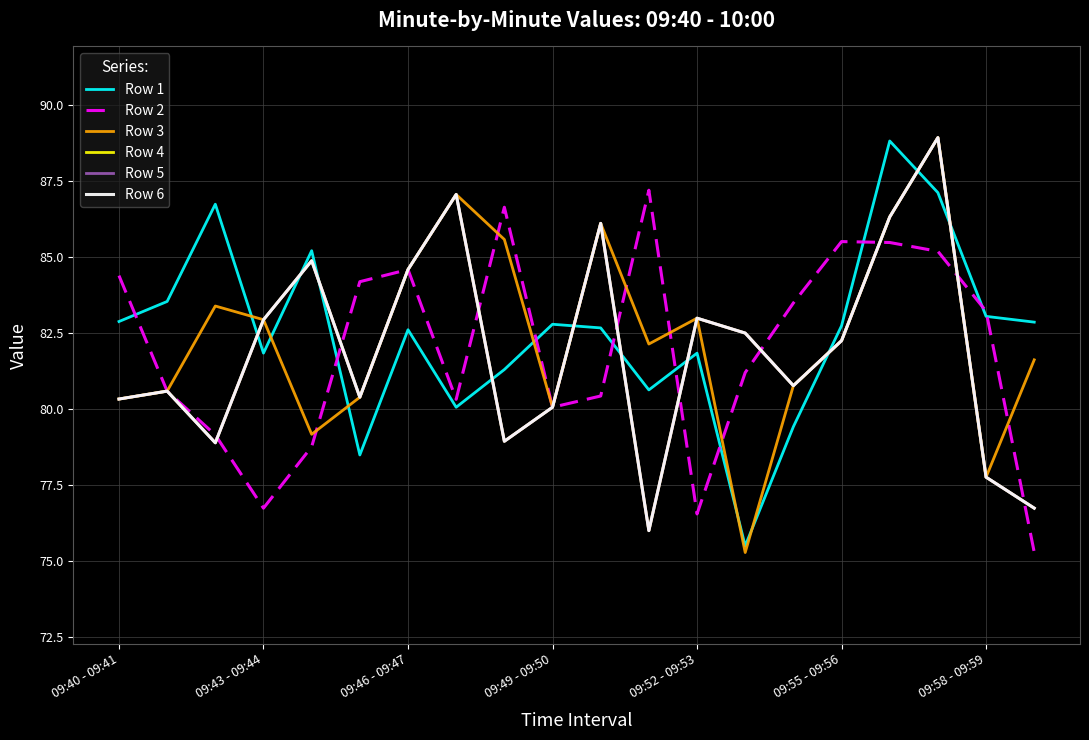

Is this an area chart (filled region under the line)?

No